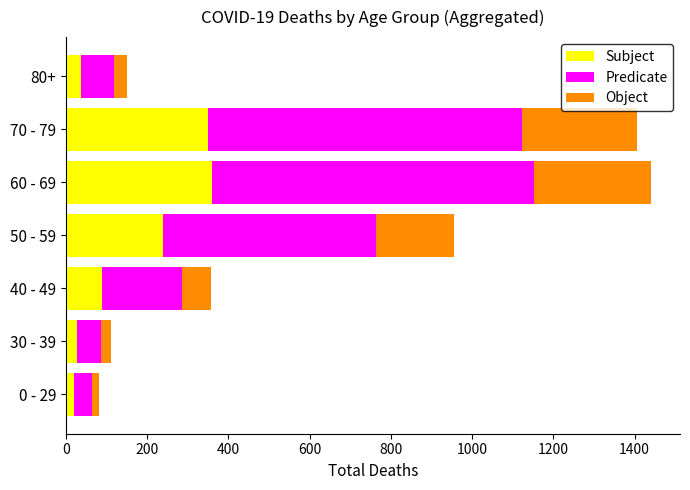

The Subject series shows 360 at 60 - 69. True or false?

True